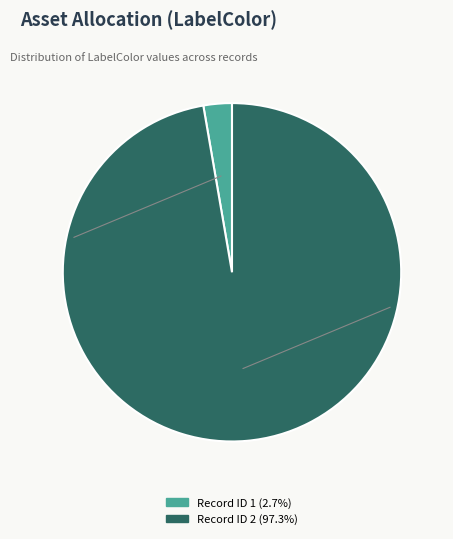

Does any single category account for the majority?

Yes